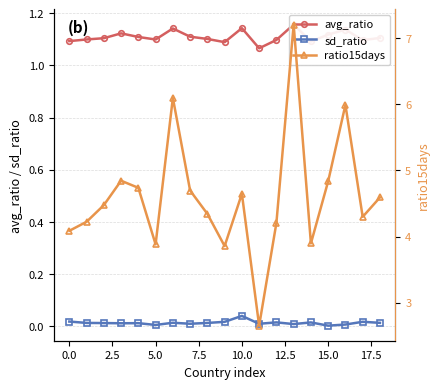

True or false: ratio15days and sd_ratio cross at least once.

False